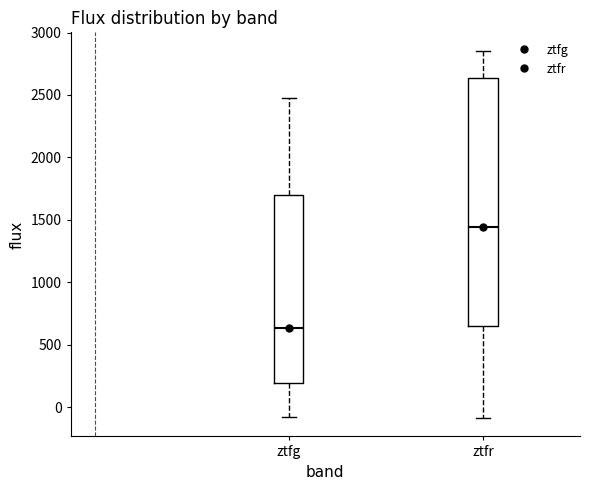

Which box has the lowest median line?

ztfg